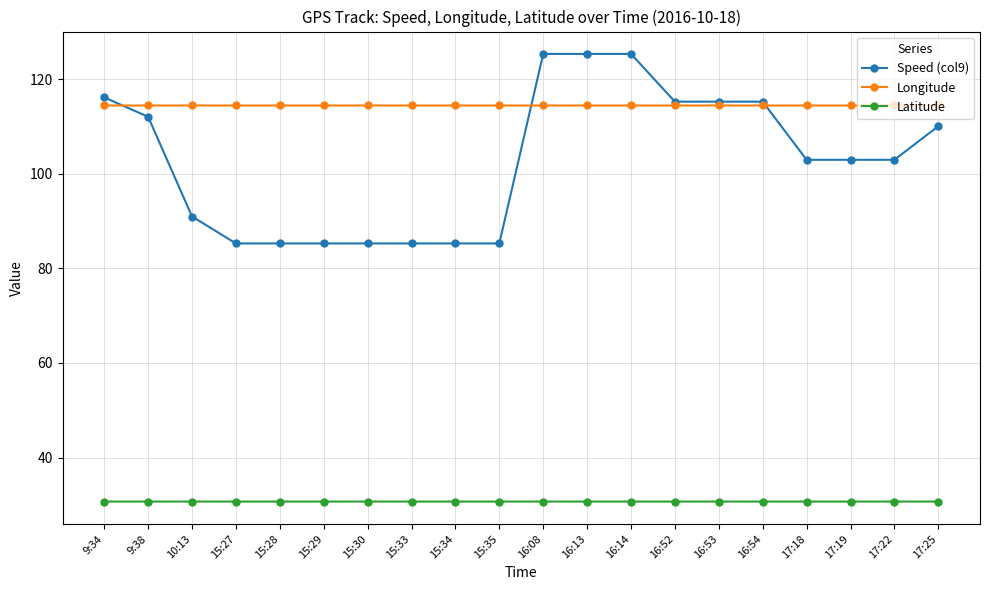

How many lines are shown in the chart?

3